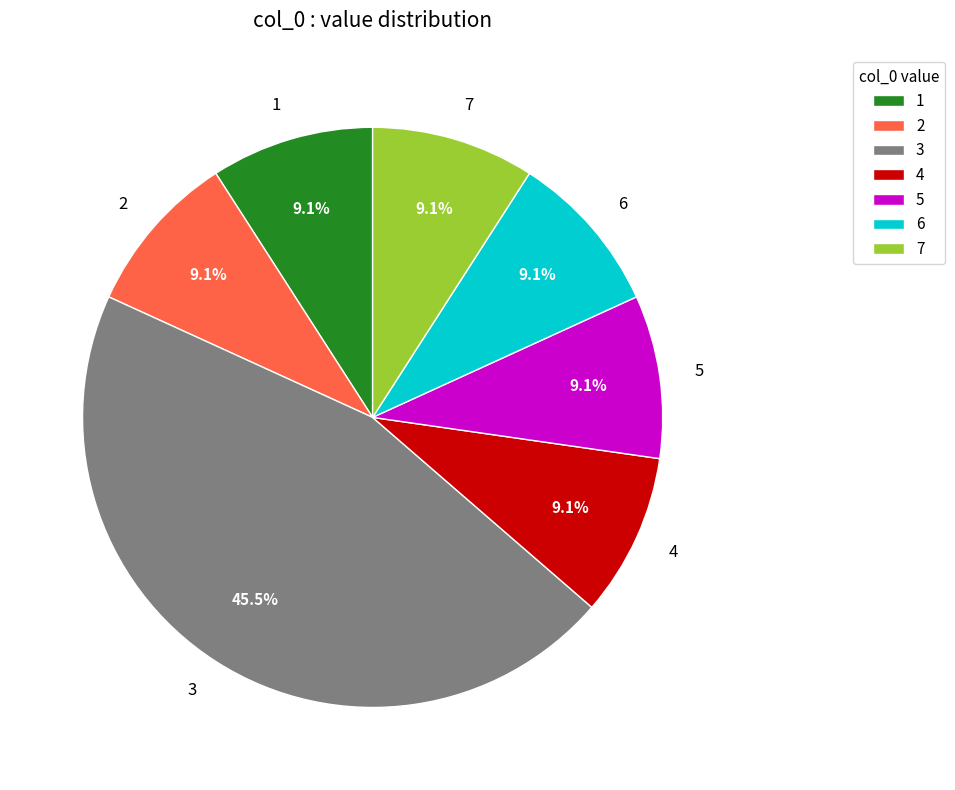

To the nearest percent, what is the combined percentage of 2 and 3?

55%